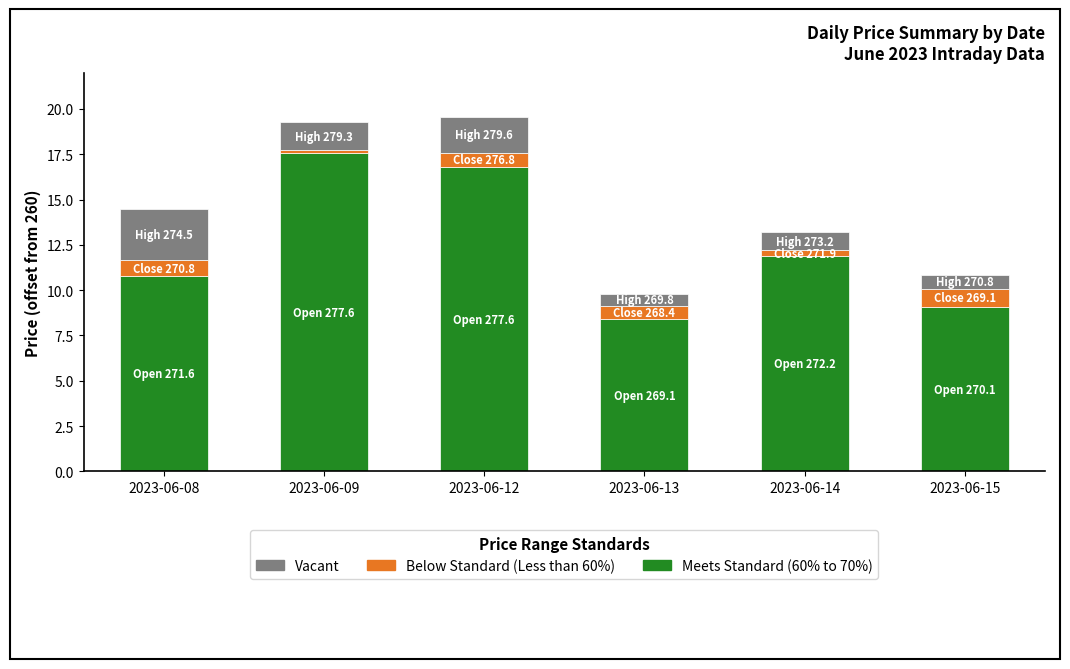

The value of Meets Standard (60% to 70%) at 2023-06-14 is 17.0. True or false?

False